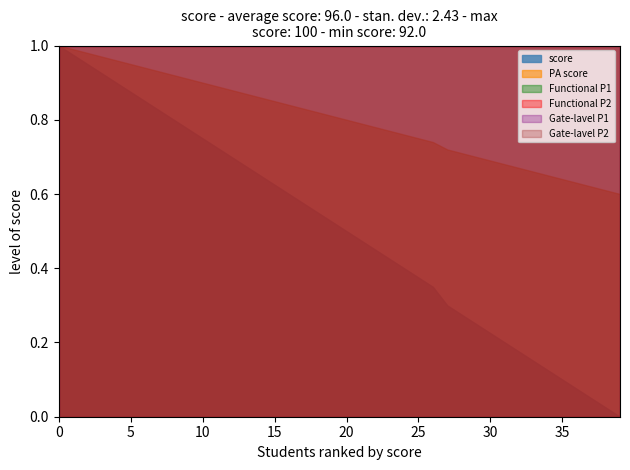

What is the total value across all series at 6?

197.6